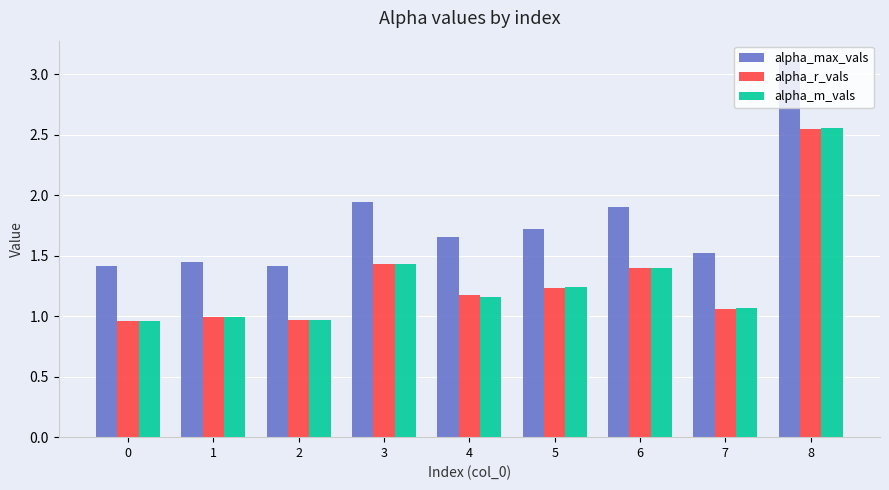

What is the highest value of the alpha_max_vals series?

3.1